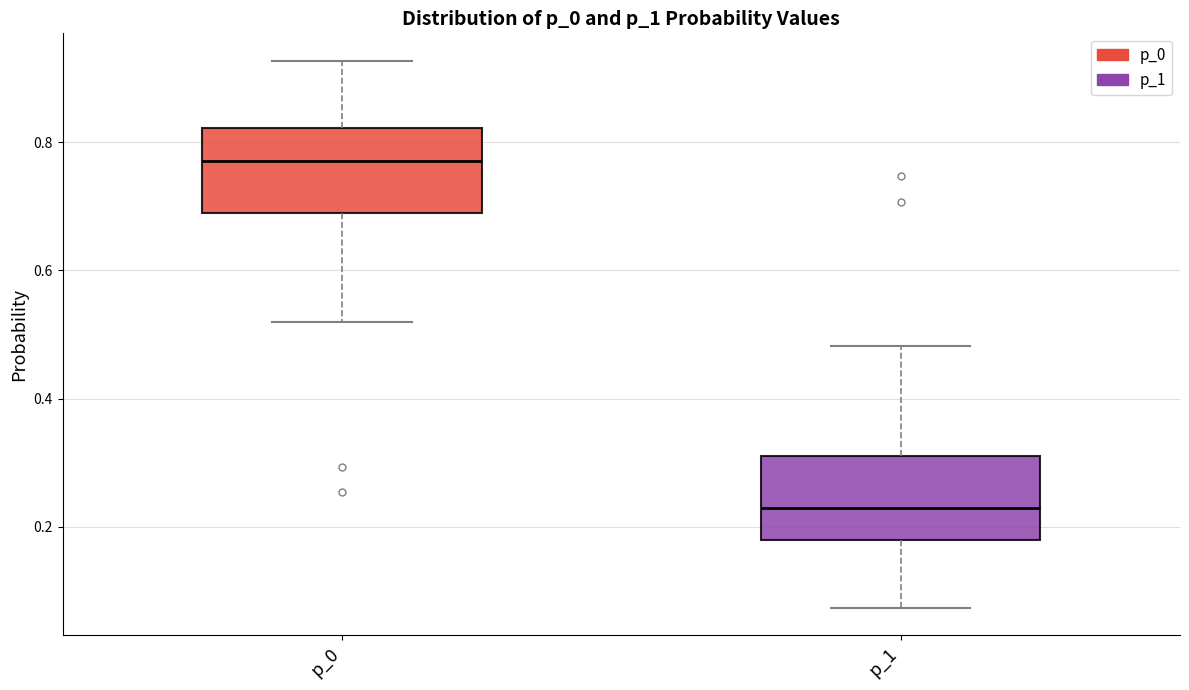

Which box has the highest median line?

p_0